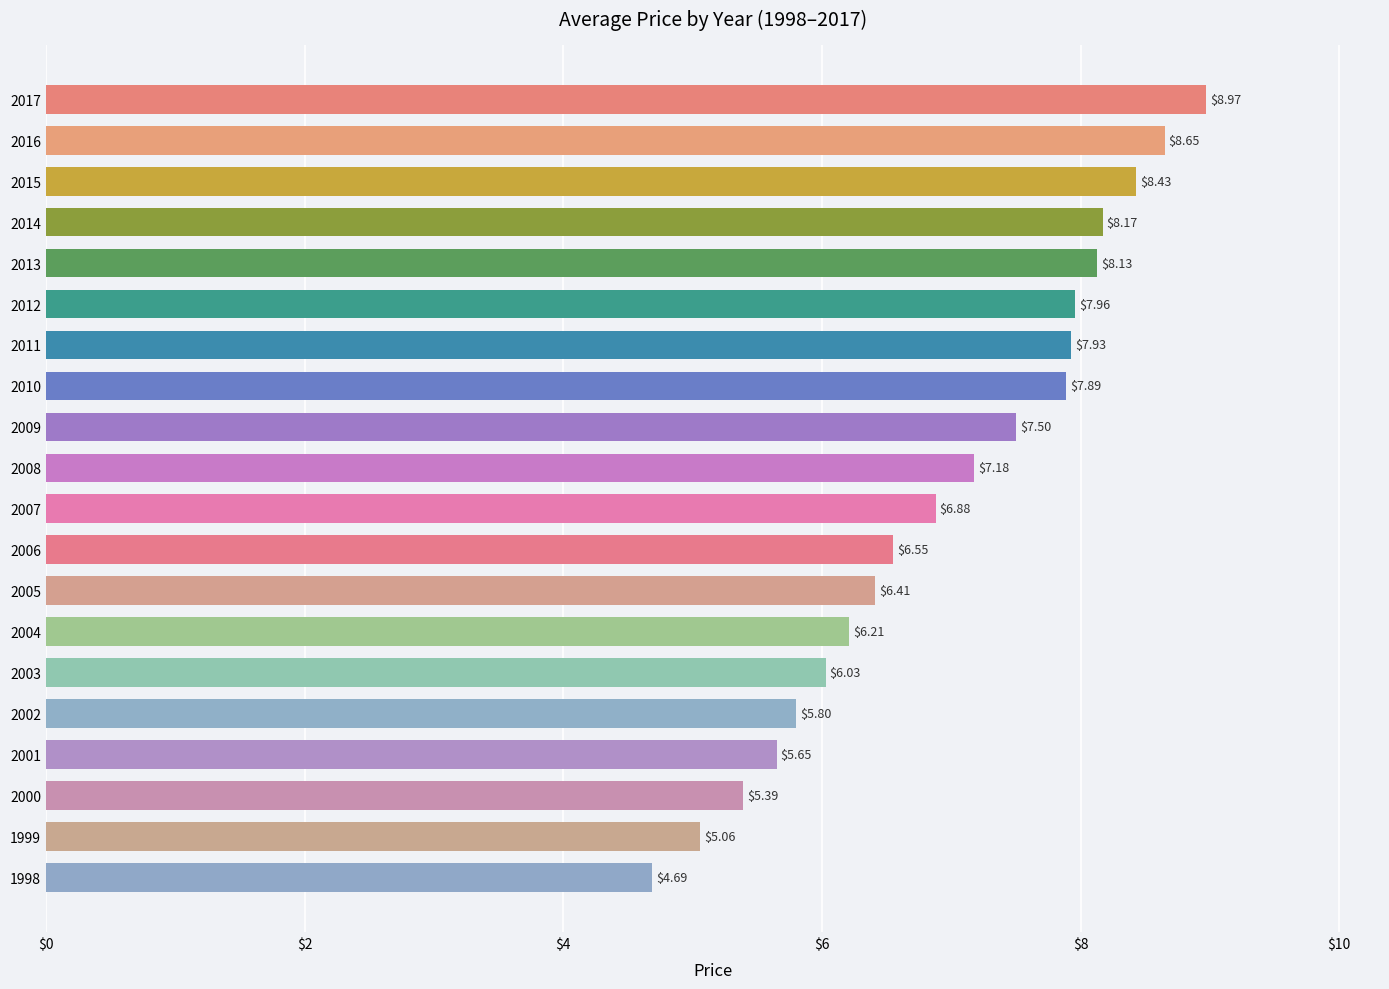

Does the chart contain any negative values?

No